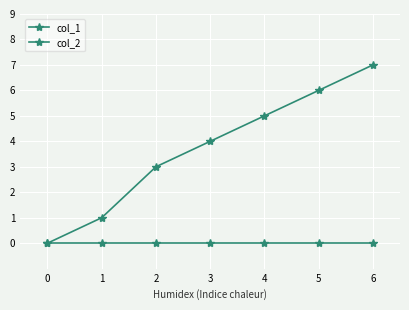

Reading left to right, list all the values displayed in this chart.

col_1: 0=0	1=1	2=3	3=4	4=5	5=6	6=7
col_2: 0=0	1=0	2=0	3=0	4=0	5=0	6=0